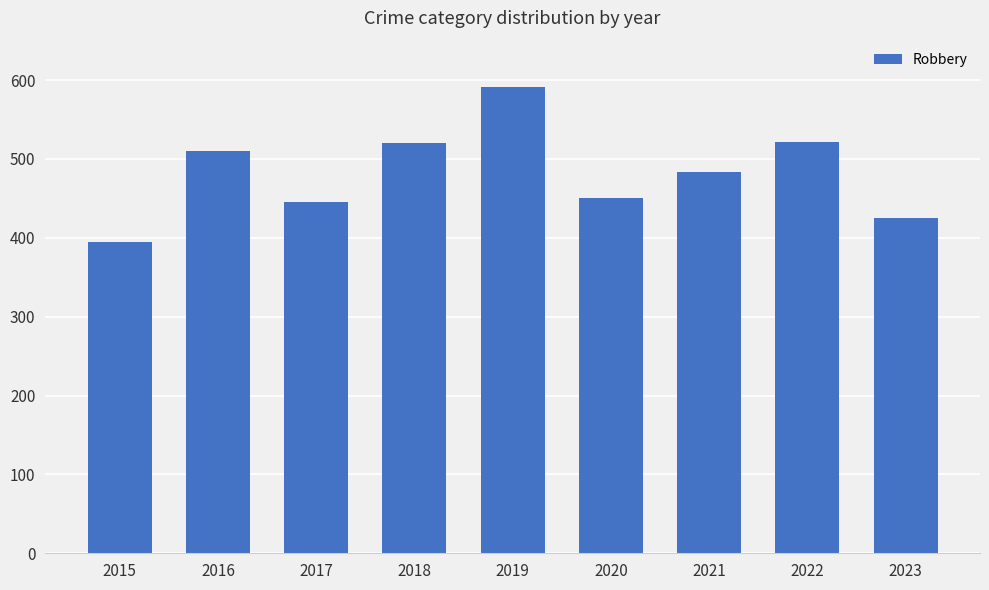

What is the smallest value displayed?

395